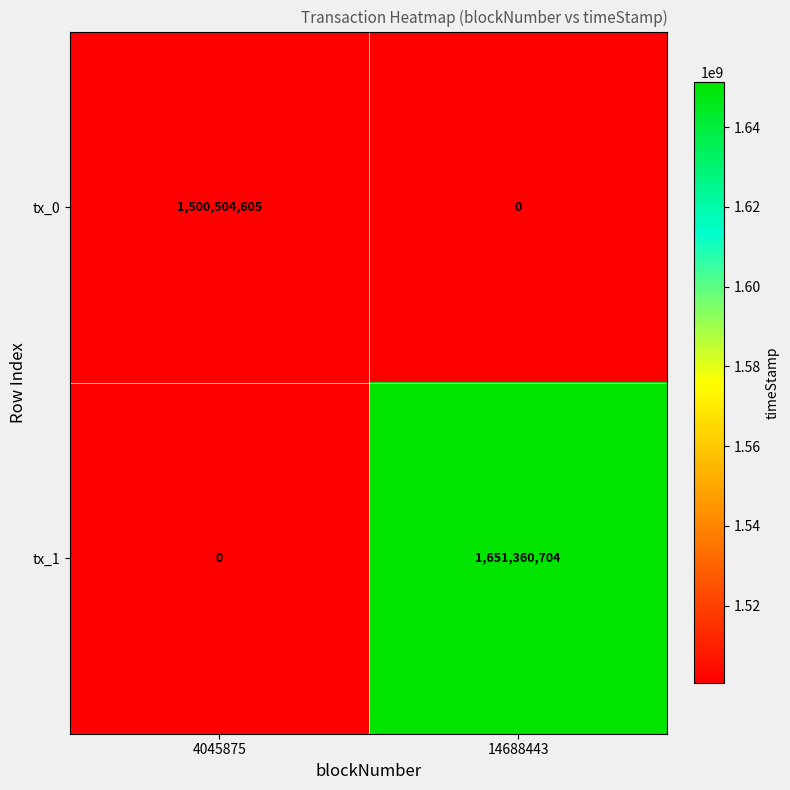

Which series has the widest spread of values?

tx_1